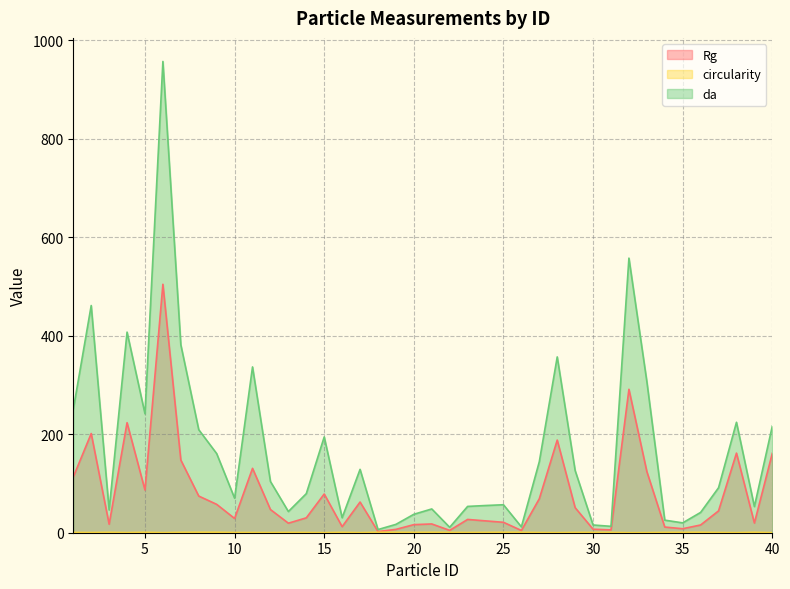

The da series shows 160.7 at 9. True or false?

True